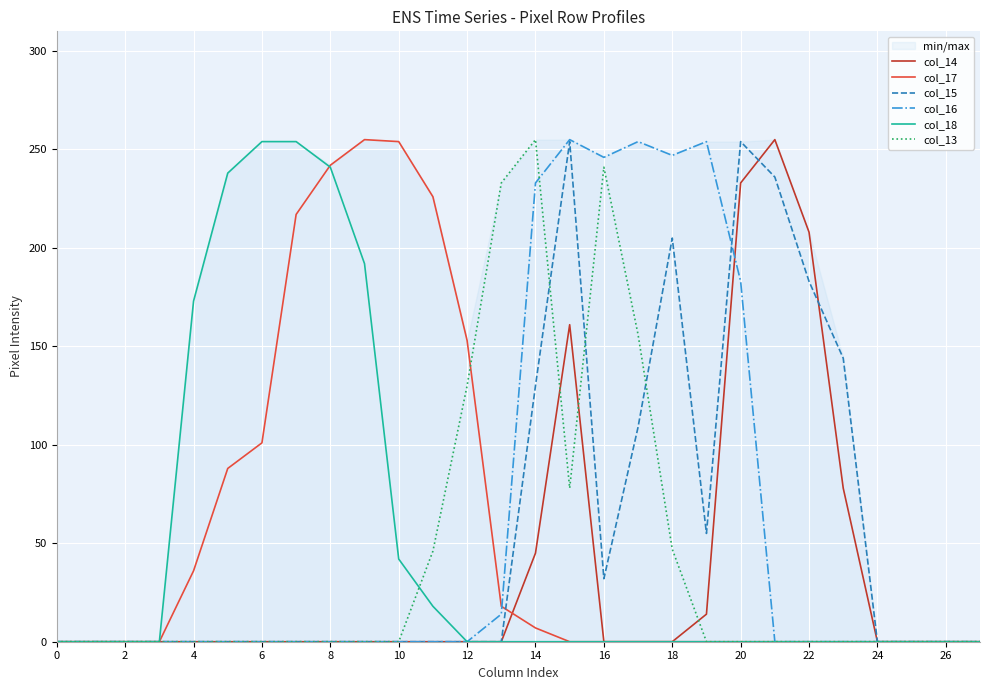

The value of col_17 at 20 is 0. True or false?

True